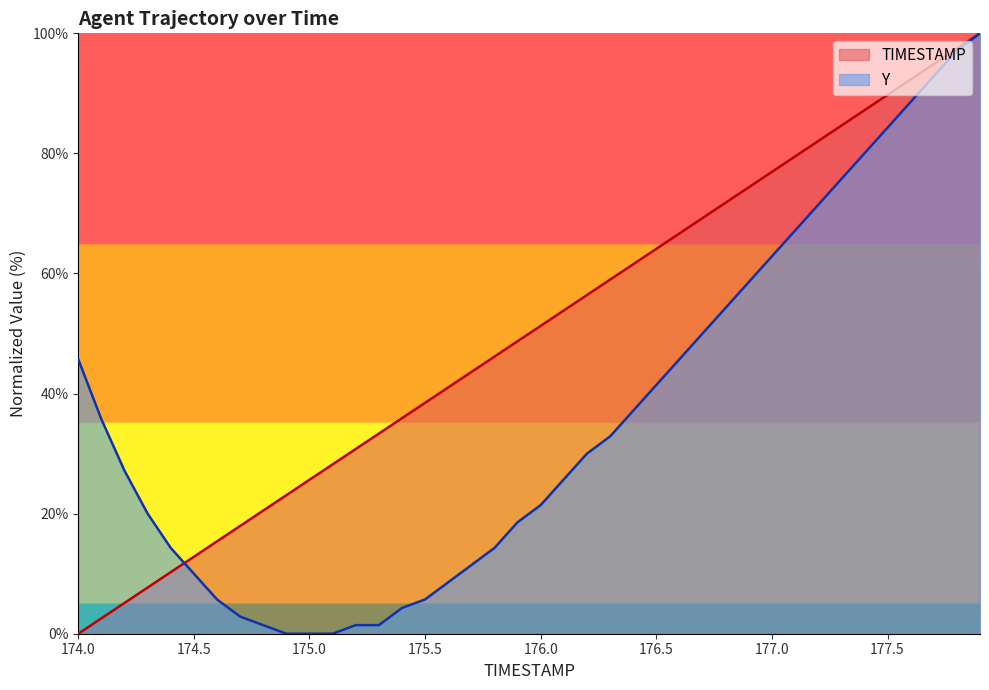

The TIMESTAMP series shows 69.2 at 176.7. True or false?

True